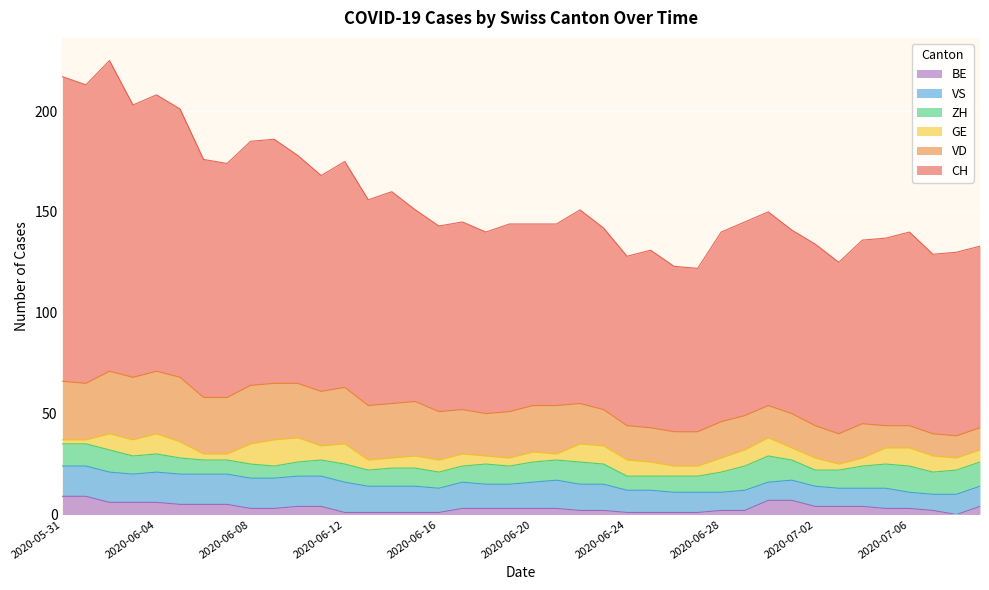

What is the maximum value shown in the chart?

154